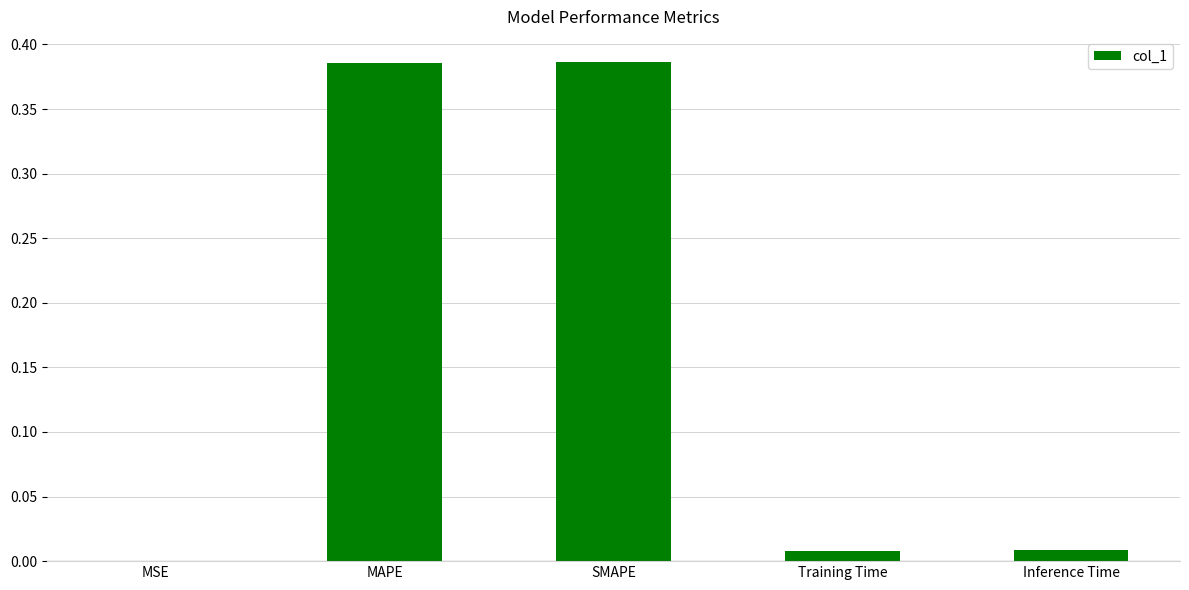

Between Training Time and MAPE, which is larger?

MAPE